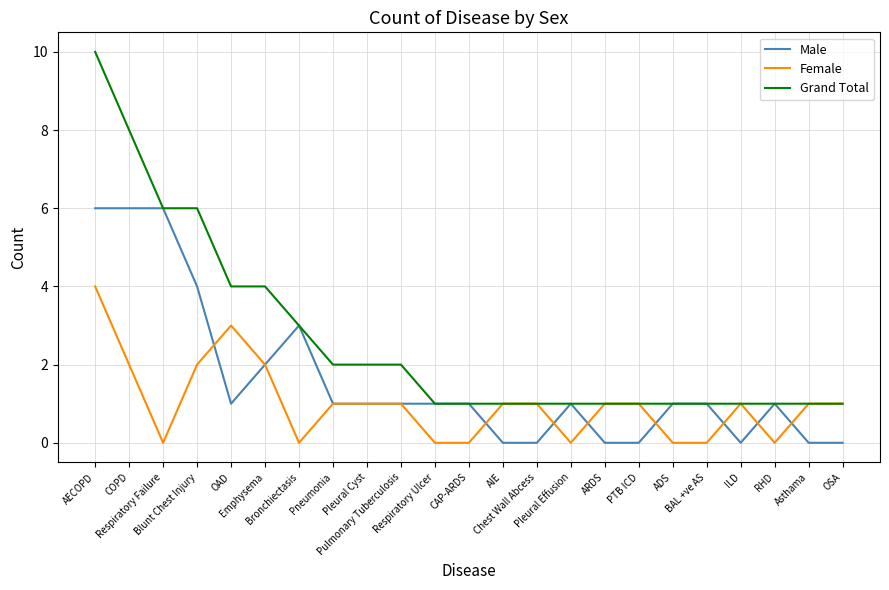

List the series in order of their overall mean, lowest first.

Female, Male, Grand Total